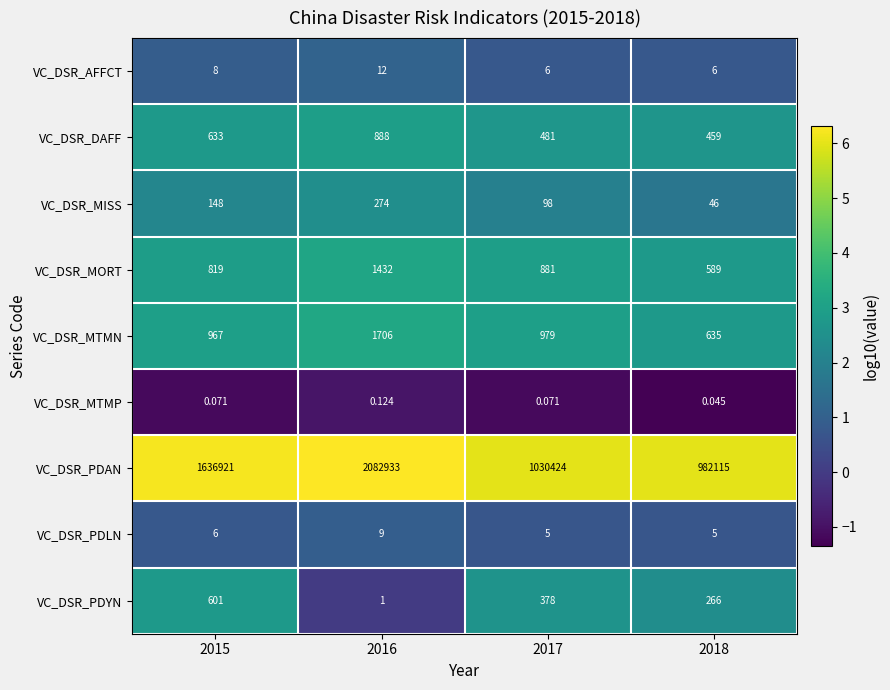

How many series are shown in this chart?

9